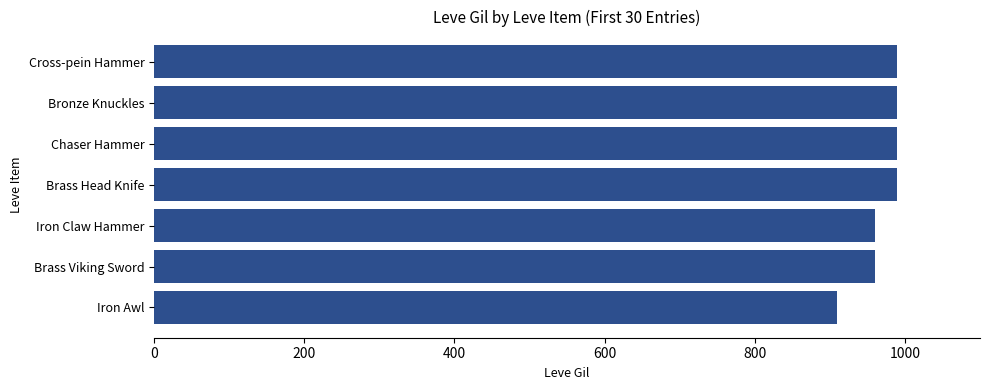

Reading top to bottom, what are all the values shown in this chart?

990	990	990	990	960	960	910